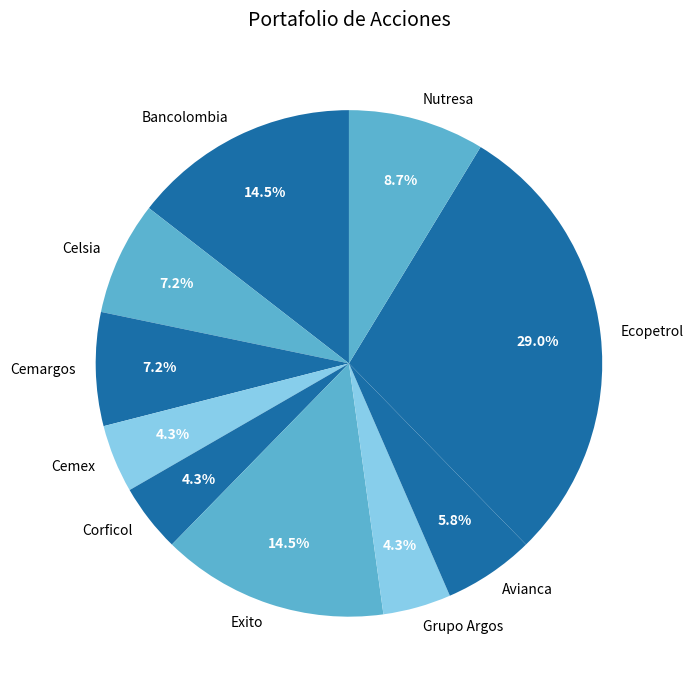

What is the largest slice in the pie chart?

Ecopetrol